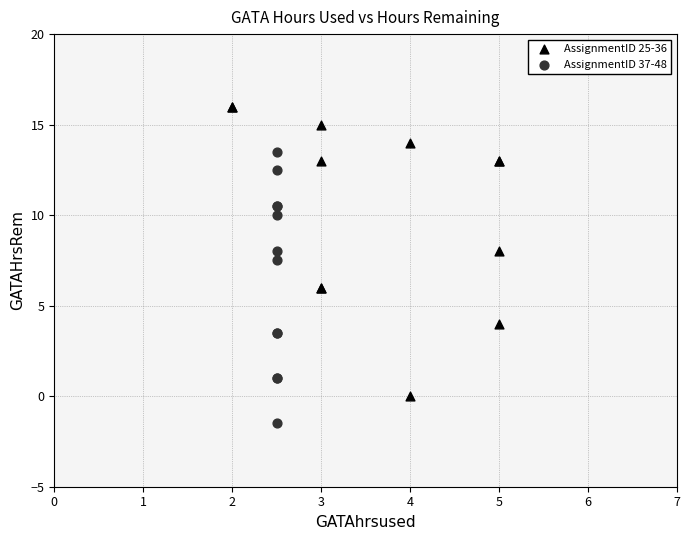

Which series contains the lowest Y value?

AssignmentID 37-48